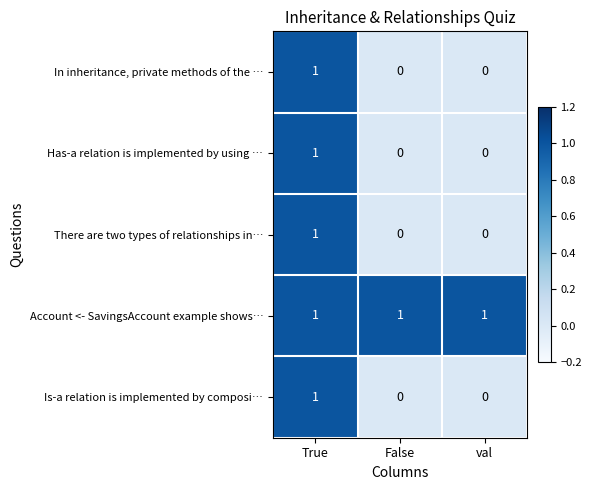

Is it true that In inheritance, private methods of the … equals 1 at True?

True